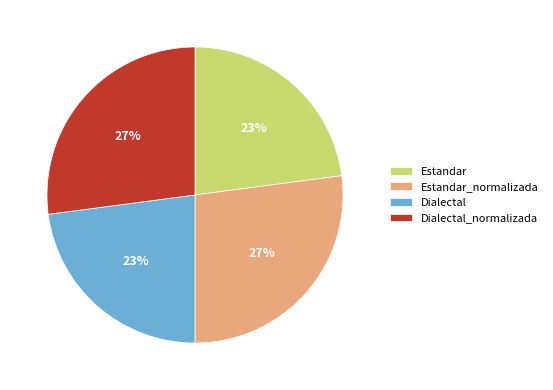

To the nearest percent, what portion does Estandar_normalizada represent?

27%